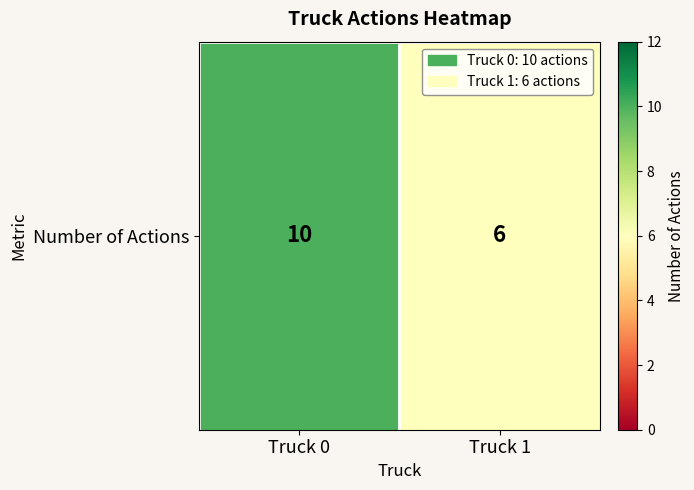

Approximately how many times larger is the value at Truck 0 compared to Truck 1?

1.7